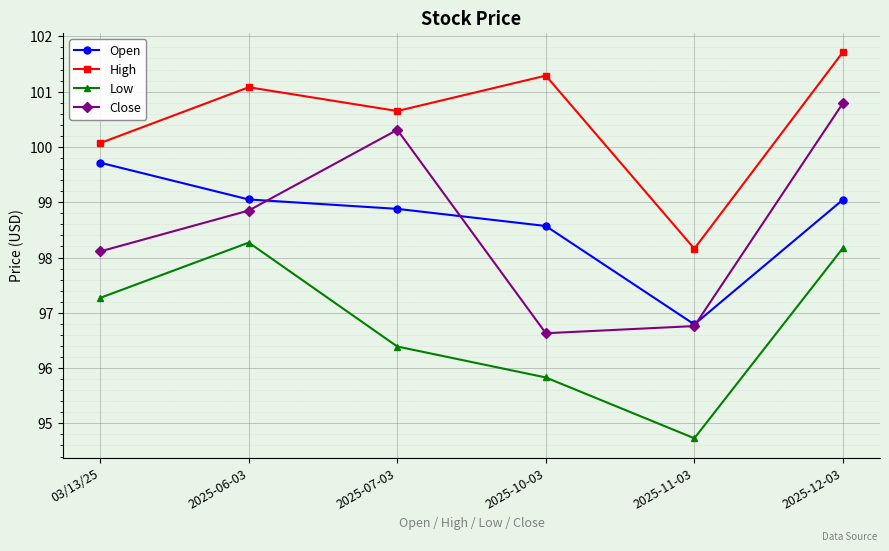

Is it true that Low equals 156.0 at 03/13/25?

False